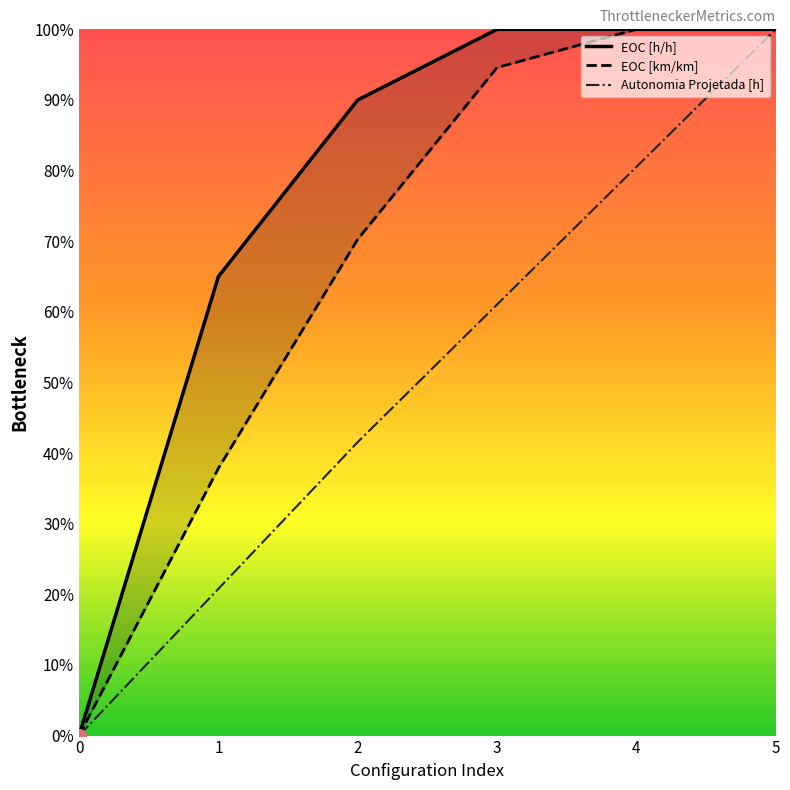

True or false: EOC [km/km] has more than 0 points higher than both neighbors.

False